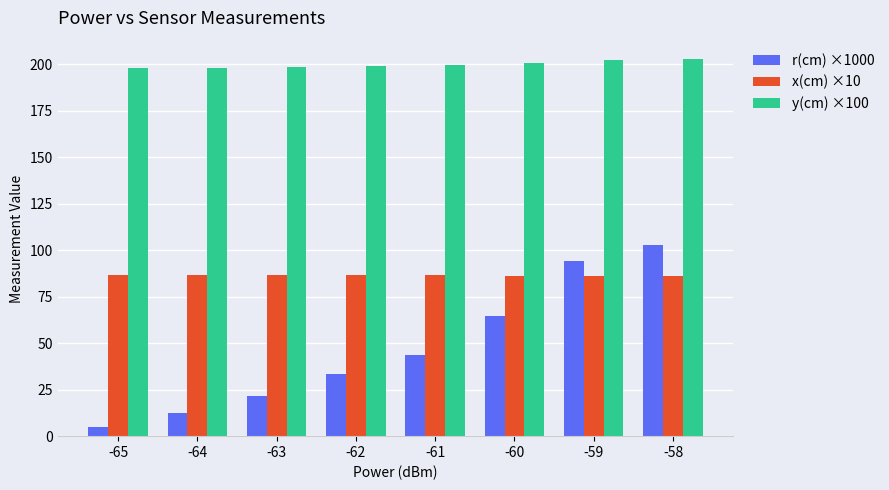

How many values in the r(cm) ×1000 series are below 43?

4